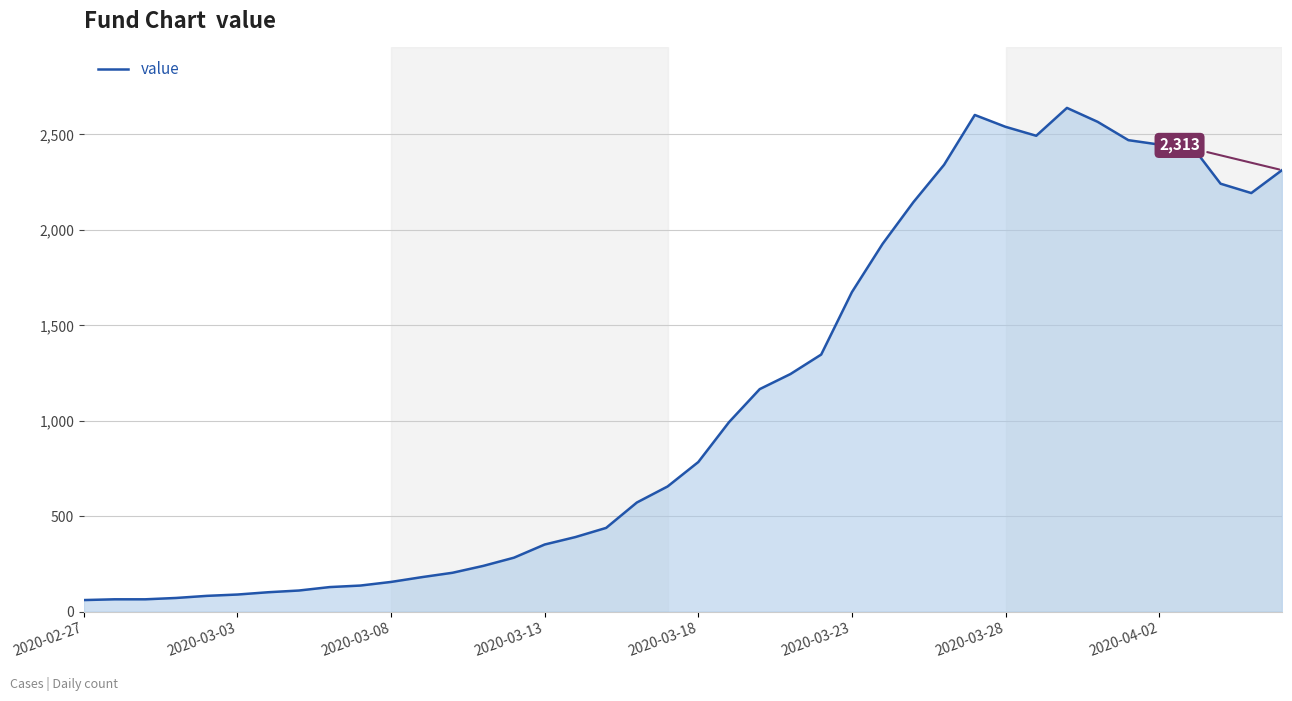

What is the difference between the maximum and minimum values?

2578